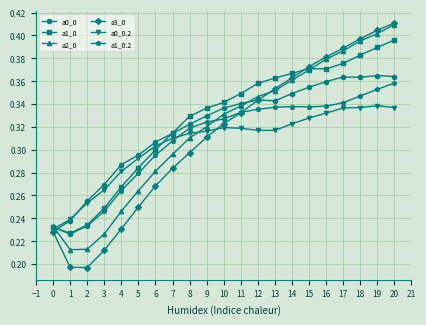

At which label does a2_0 reach its peak?

20